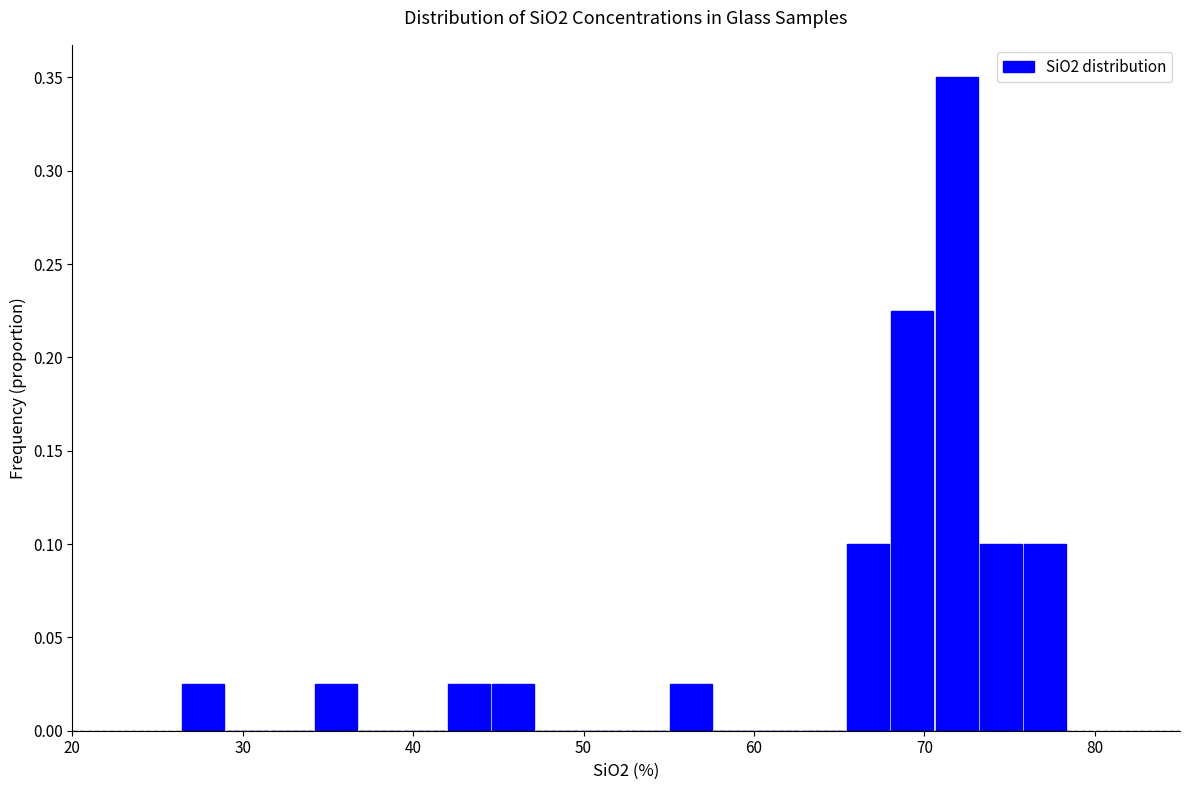

Around what value on the x-axis is the tallest bar? Give the approximate position of its centre, as read against the axis.

72